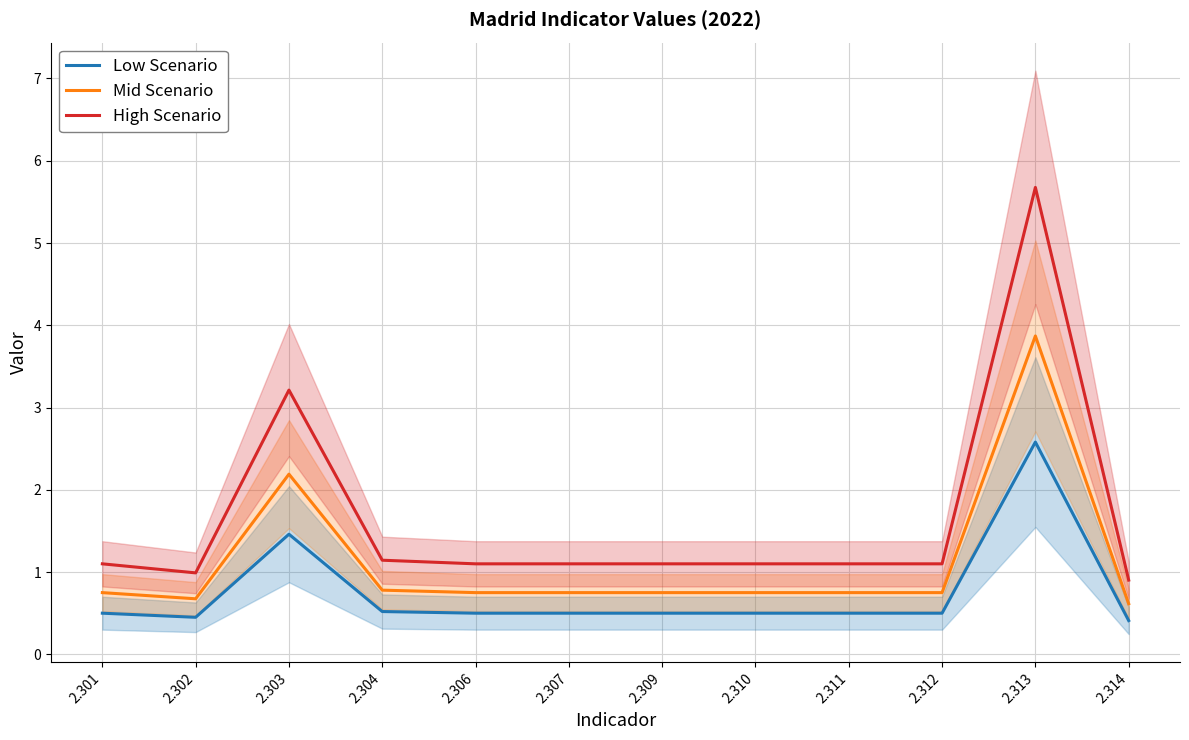

How many Low Scenario values are between 0 and 1?

10